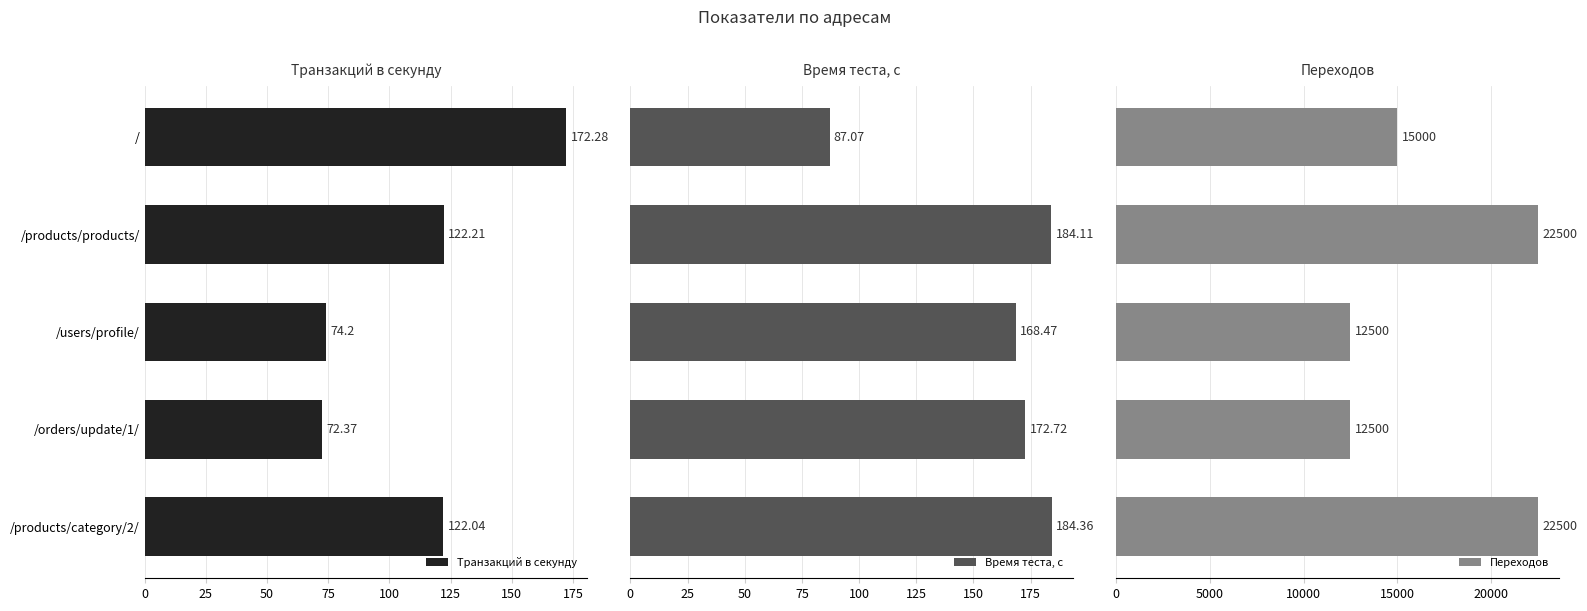

List the series in order of their peak value, lowest first.

Транзакций в секунду, Время теста, с, Переходов